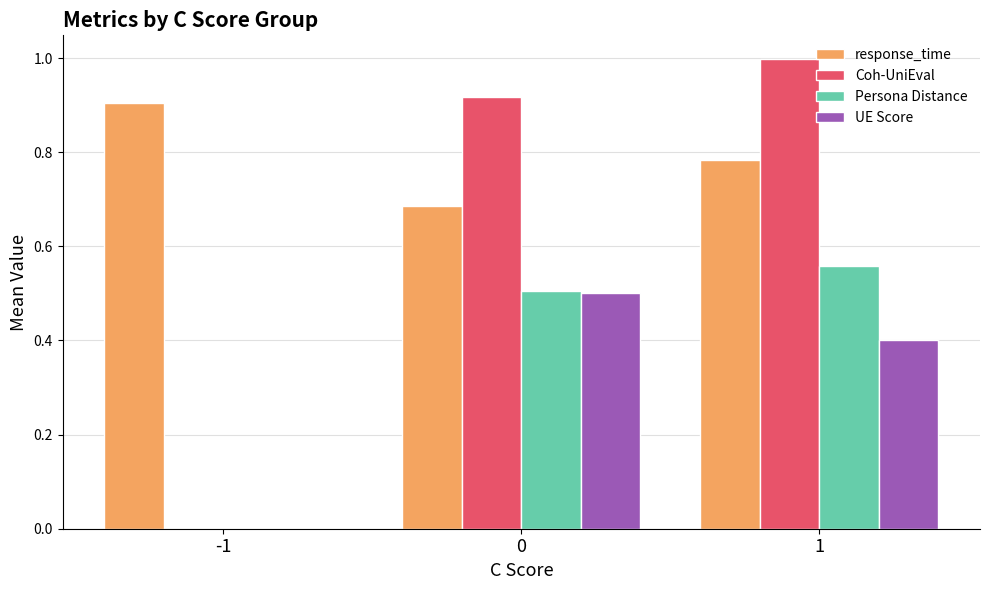

At which label is Coh-UniEval closest to 0?

-1